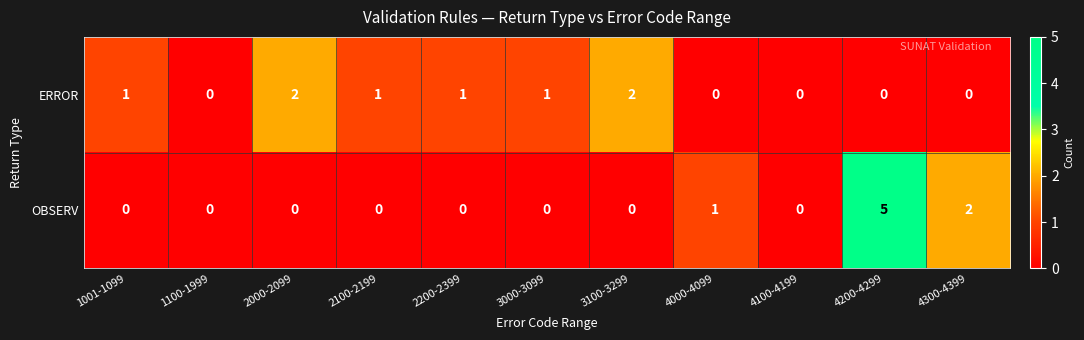

What is the greatest value displayed?

5